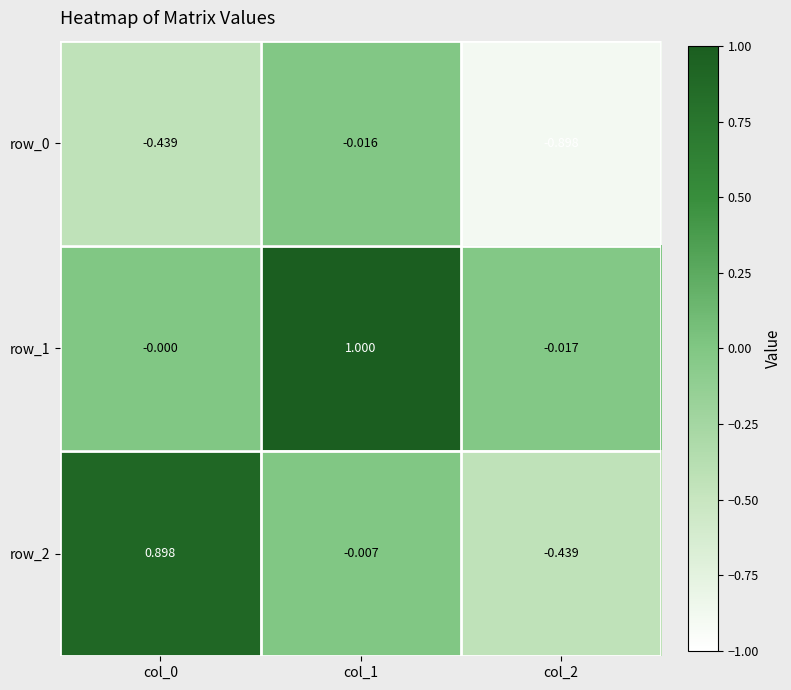

Is the value of row_2 at col_1 greater than the value of row_1 at col_0?

No